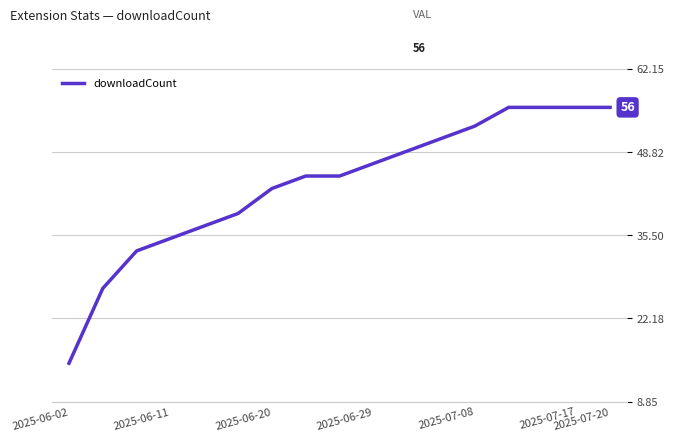

What is the difference between the maximum and minimum values?

41